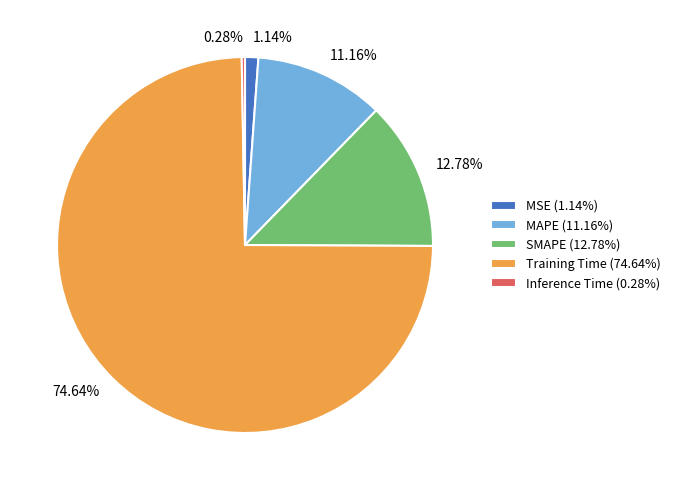

Rank the categories by value from highest to lowest.

Training Time, SMAPE, MAPE, MSE, Inference Time